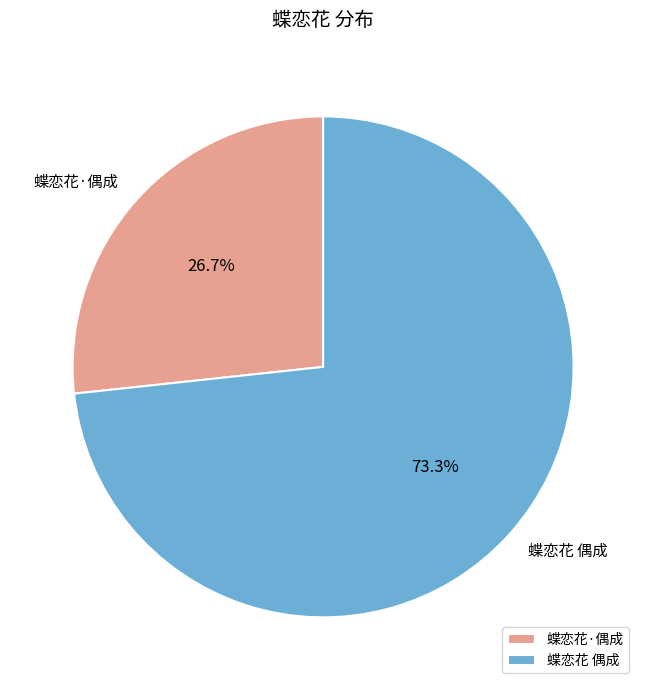

Is it true that 蝶恋花·偶成 is 38% of the pie?

False